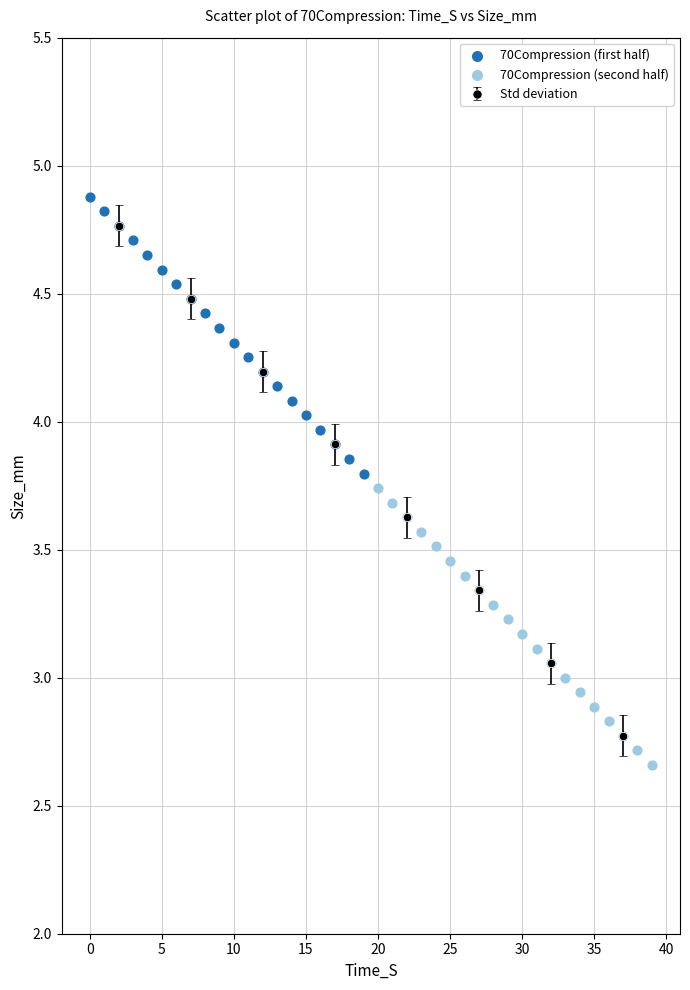

Which series contains the lowest Y value?

70Compression (second half)